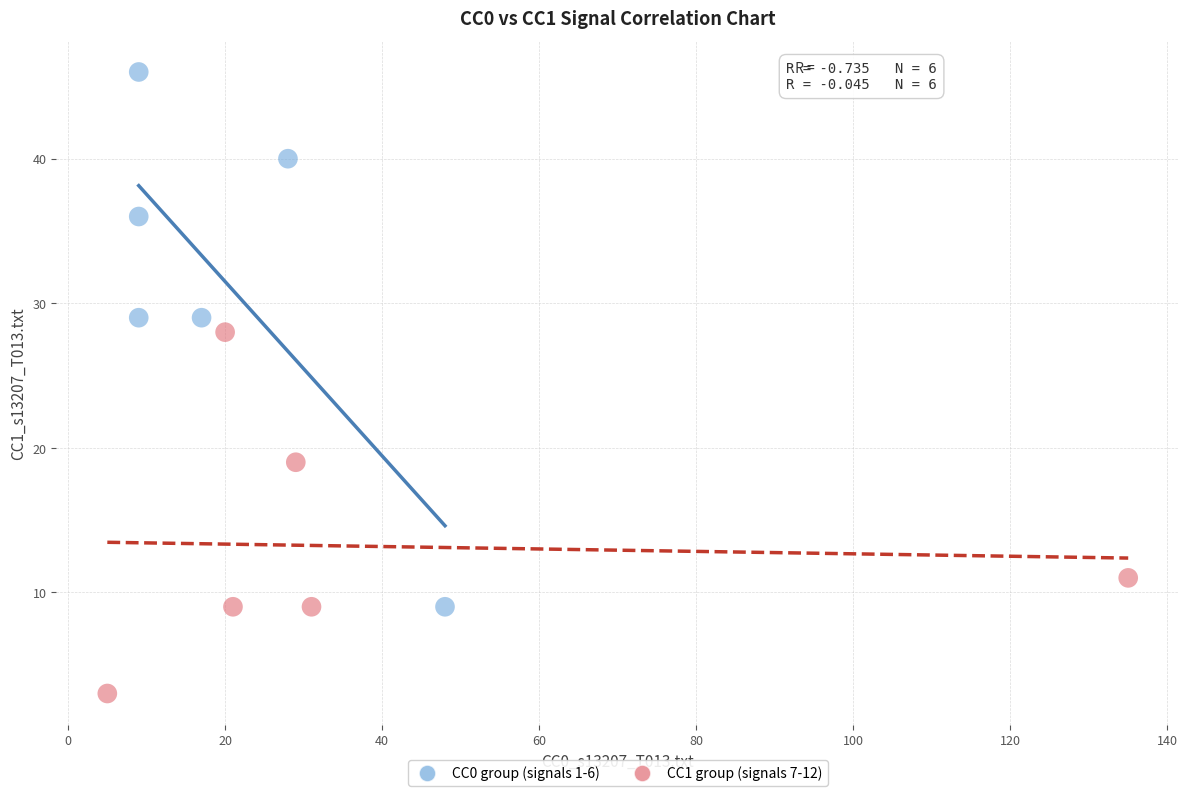

Which series has the largest Y range (max minus min)?

CC0 group (signals 1-6)